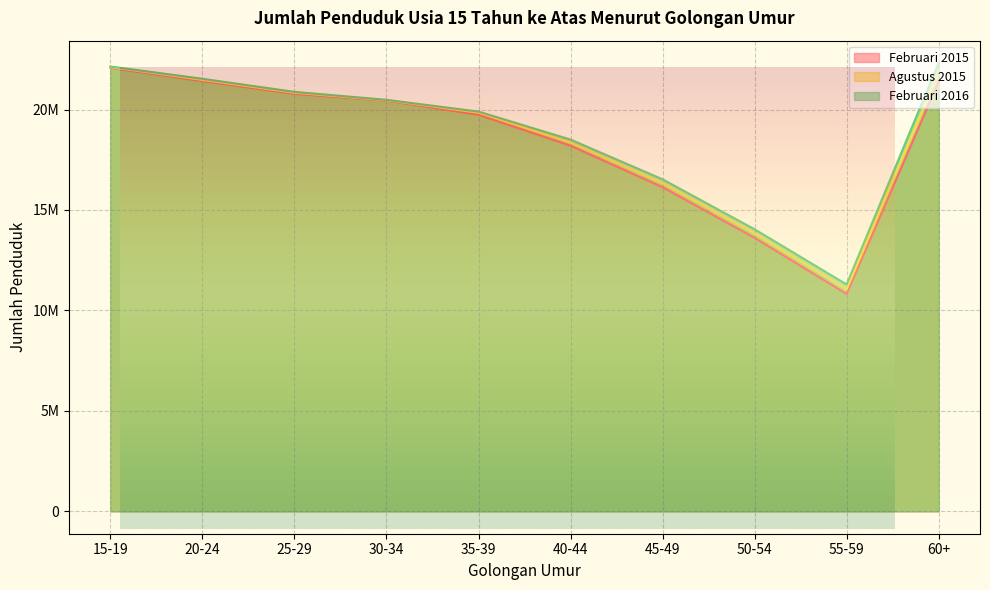

What is the sum of all Agustus 2015 values?

186100917